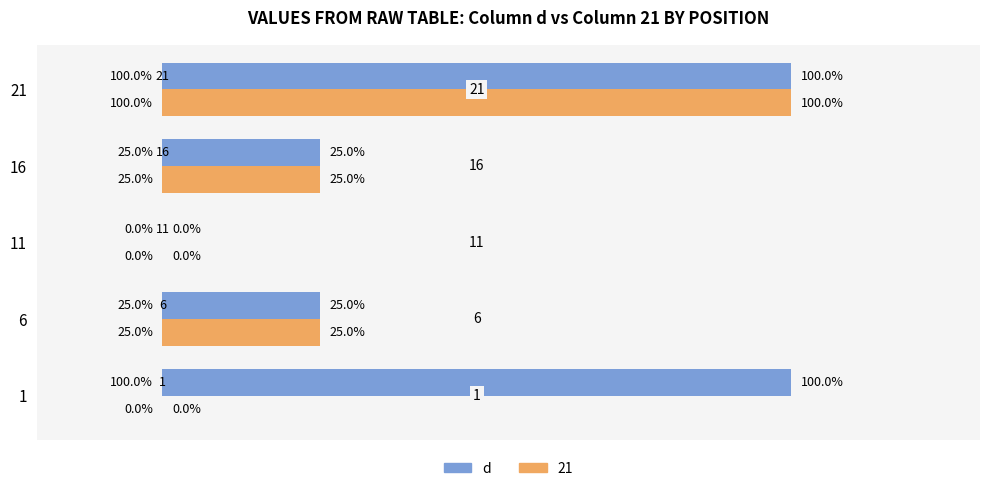

Is it true that d equals 100 at 1?

True